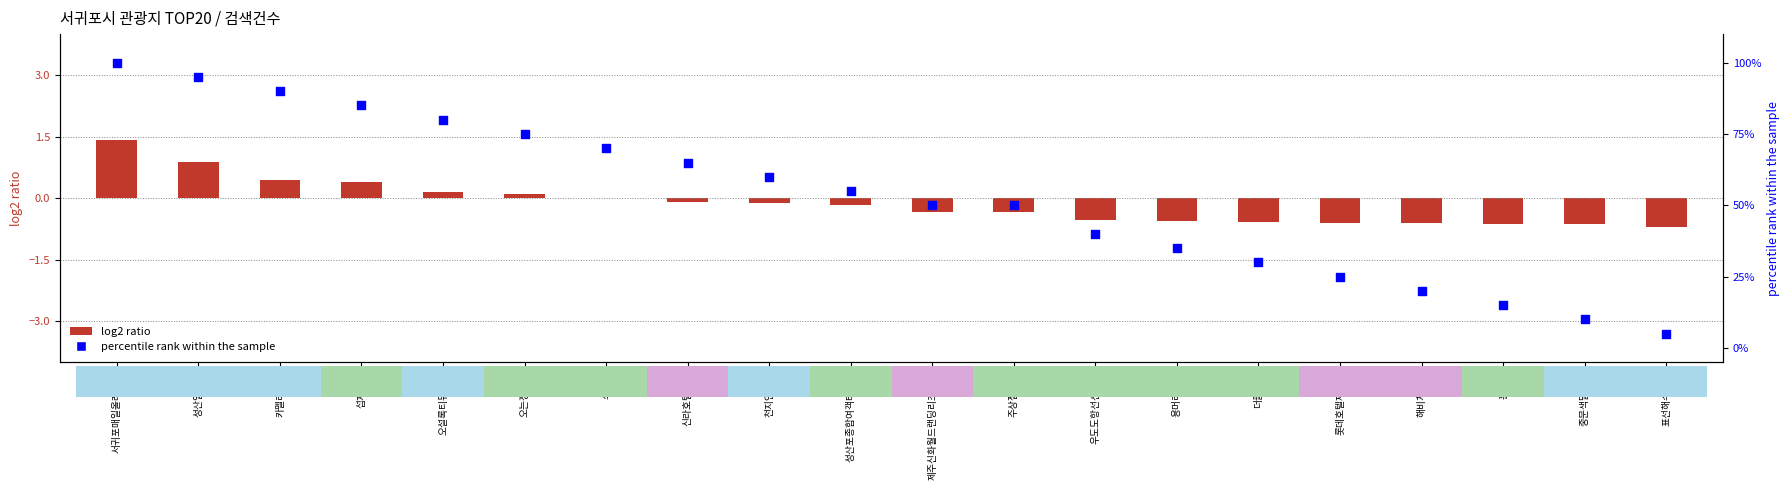

Is the value of log2 ratio at 성산일출봉 greater than the value of percentile rank within the sample at 신라호텔제주?

No